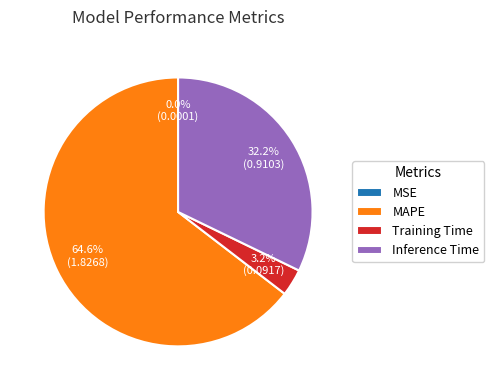

To the nearest percent, what is the difference between the largest and smallest slice percentages?

65%